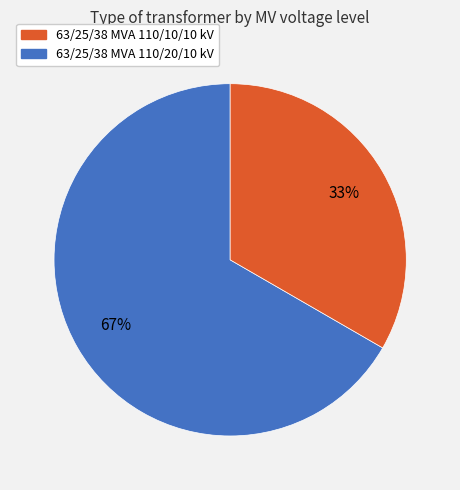

To the nearest percent, what is the average slice percentage?

50%